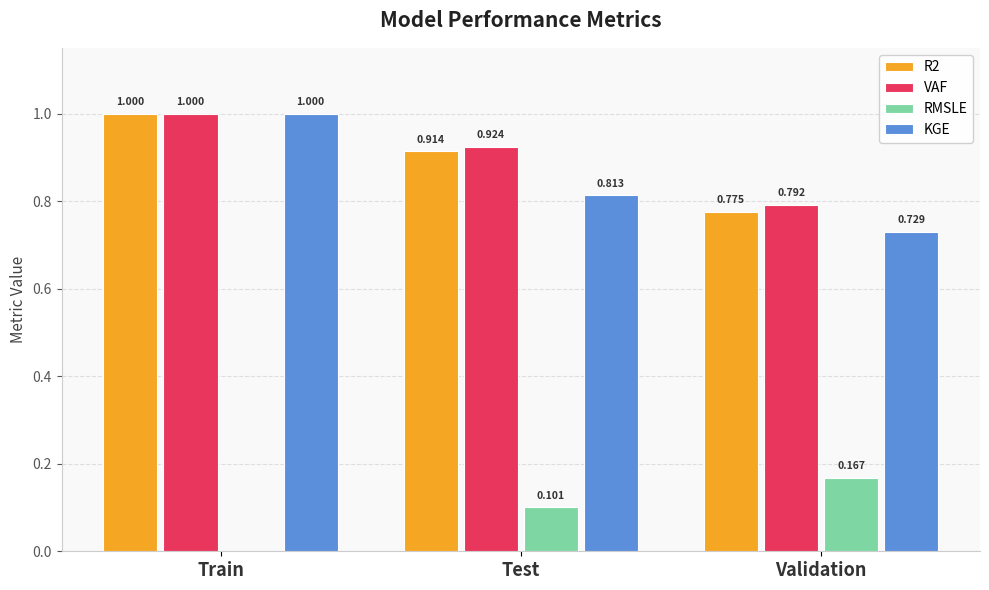

At which label is KGE closest to 0?

Validation